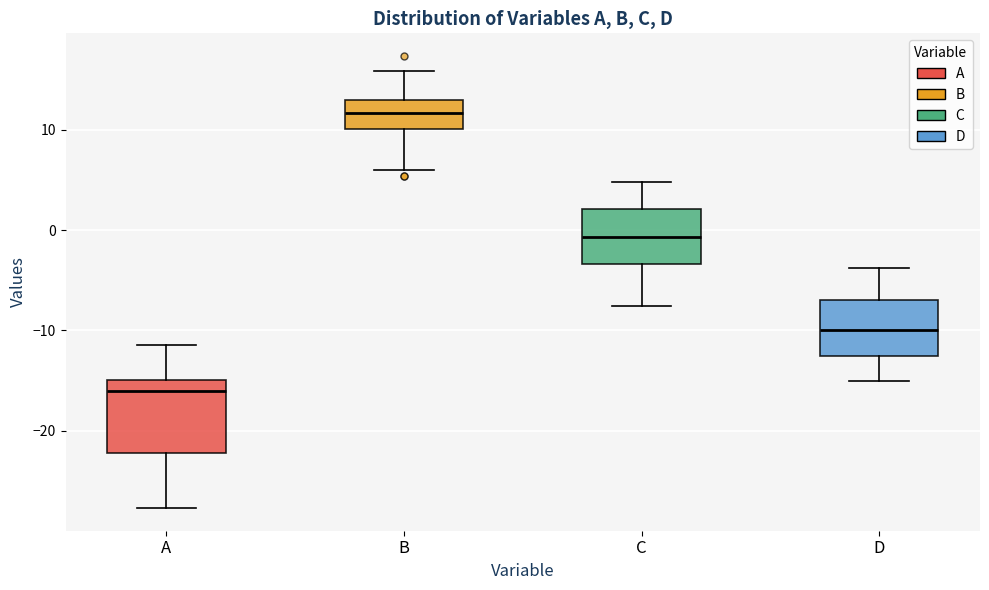

Where does the median line of the box for D sit on the y-axis? The values are not printed on the chart, so give them approximately, as read against the axis.

-10